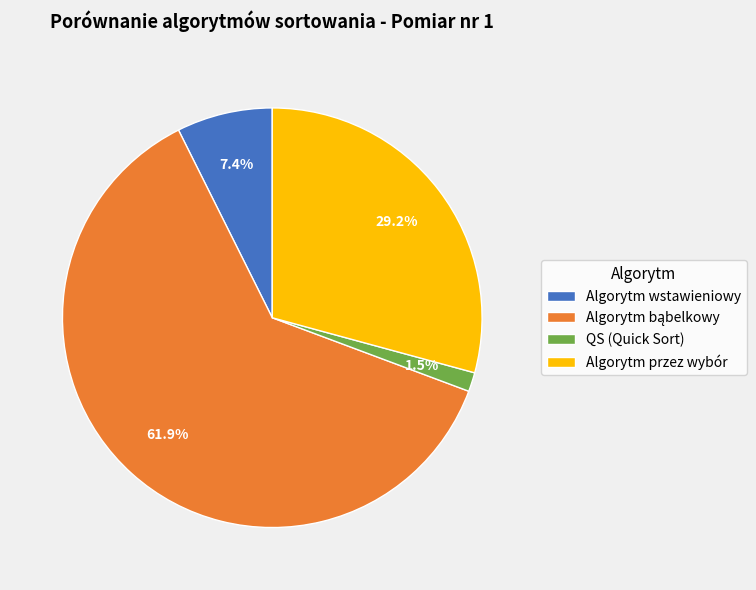

Does any single category account for the majority?

Yes